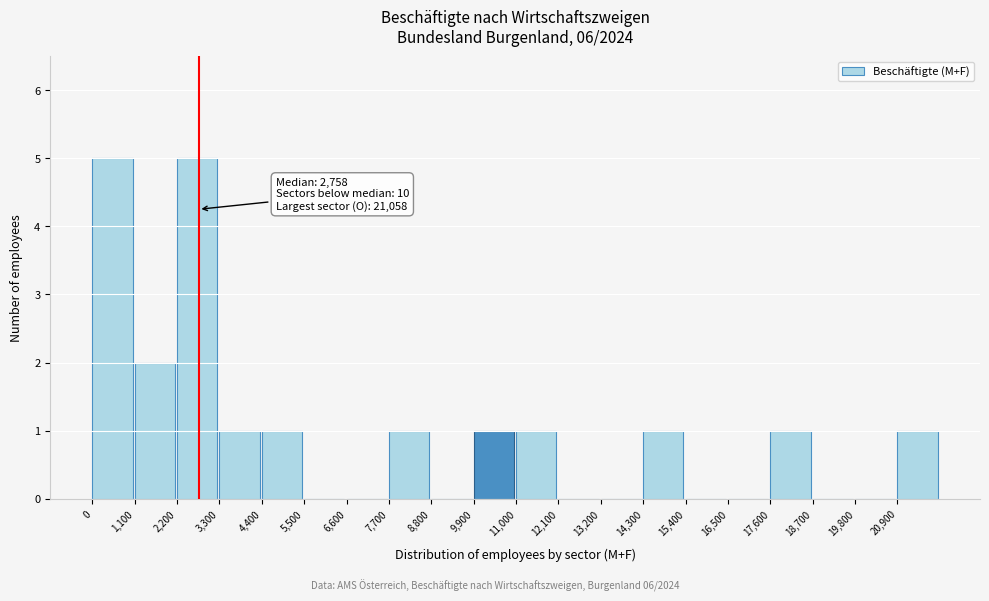

Reading left to right, extract all data points from this chart.

0=5	1,100=2	2,200=5	3,300=1	4,400=1	5,500=0	6,600=0	7,700=1	8,800=0	9,900=1	11,000=1	12,100=0	13,200=0	14,300=1	15,400=0	16,500=0	17,600=1	18,700=0	19,800=0	20,900=1